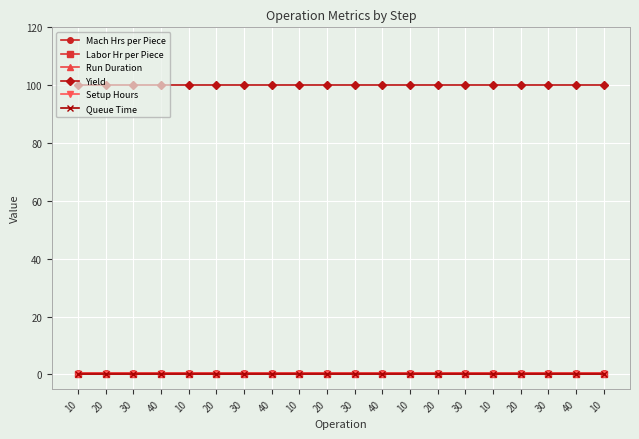

What is the label of the 9th point from the left?

10